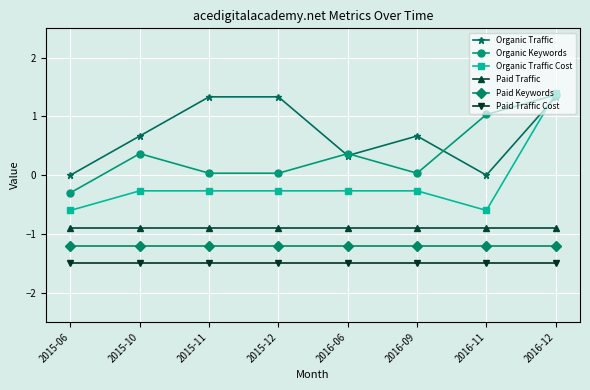

What is the greatest value displayed?

1.4